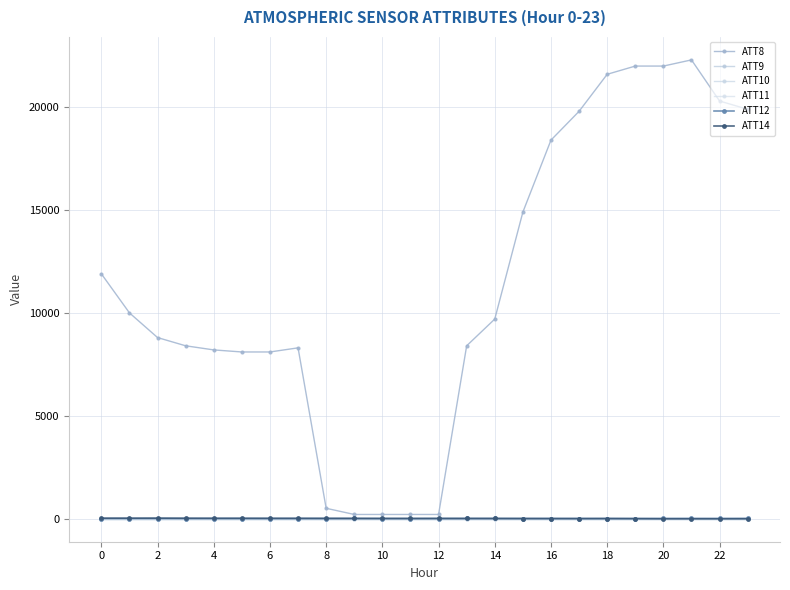

Is this an area chart (filled region under the line)?

No